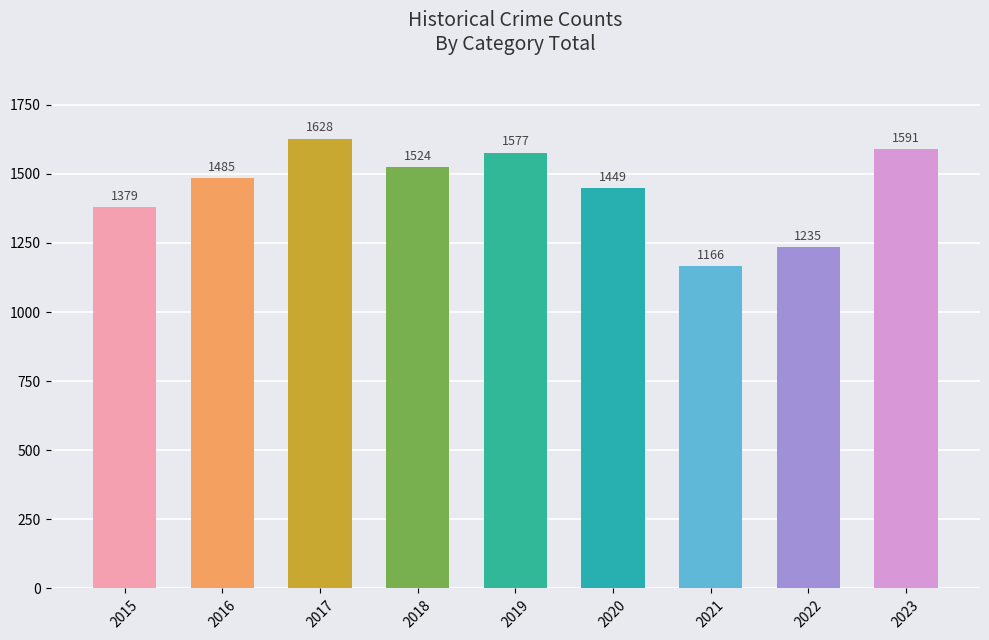

What is the change in value from 2021 to 2023?

+425